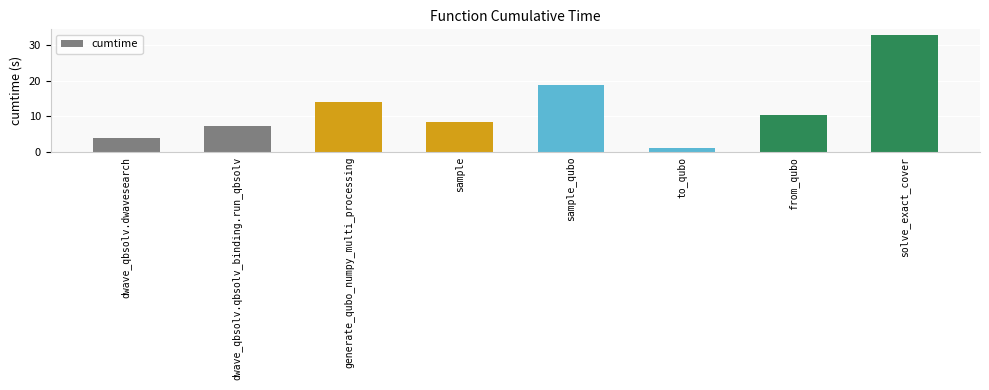

What is the label of the 3rd bar from the right?

to_qubo